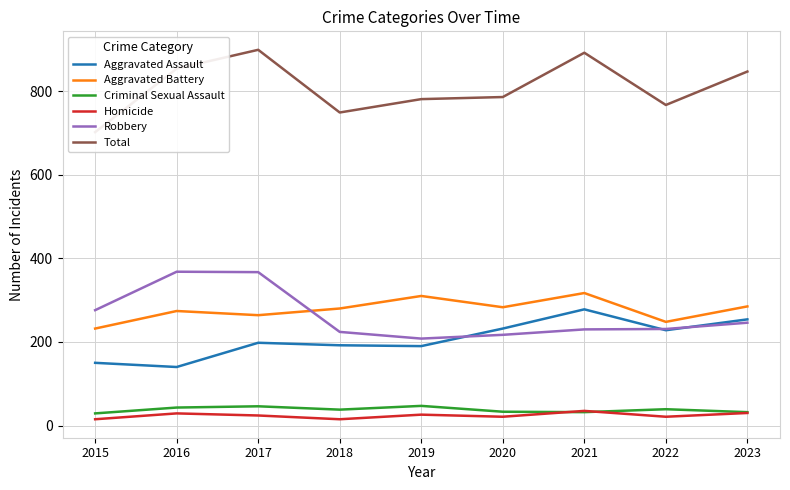

Reading right to left, list all the values displayed in this chart.

Aggravated Assault: 2023=254	2022=228	2021=278	2020=232	2019=190	2018=192	2017=198	2016=140	2015=150
Aggravated Battery: 2023=285	2022=248	2021=317	2020=283	2019=310	2018=280	2017=264	2016=274	2015=232
Criminal Sexual Assault: 2023=32	2022=39	2021=32	2020=33	2019=47	2018=38	2017=46	2016=43	2015=29
Homicide: 2023=30	2022=21	2021=35	2020=21	2019=26	2018=15	2017=24	2016=29	2015=15
Robbery: 2023=246	2022=231	2021=230	2020=217	2019=208	2018=224	2017=367	2016=368	2015=276
Total: 2023=847	2022=767	2021=892	2020=786	2019=781	2018=749	2017=899	2016=854	2015=702